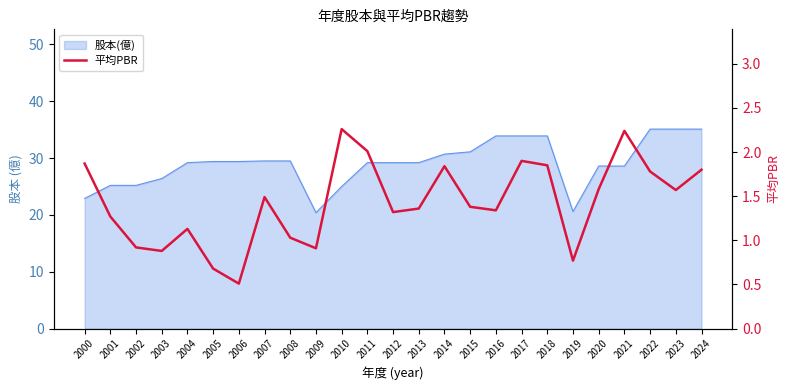

Is it true that the value at 2004 is 1.1?

True